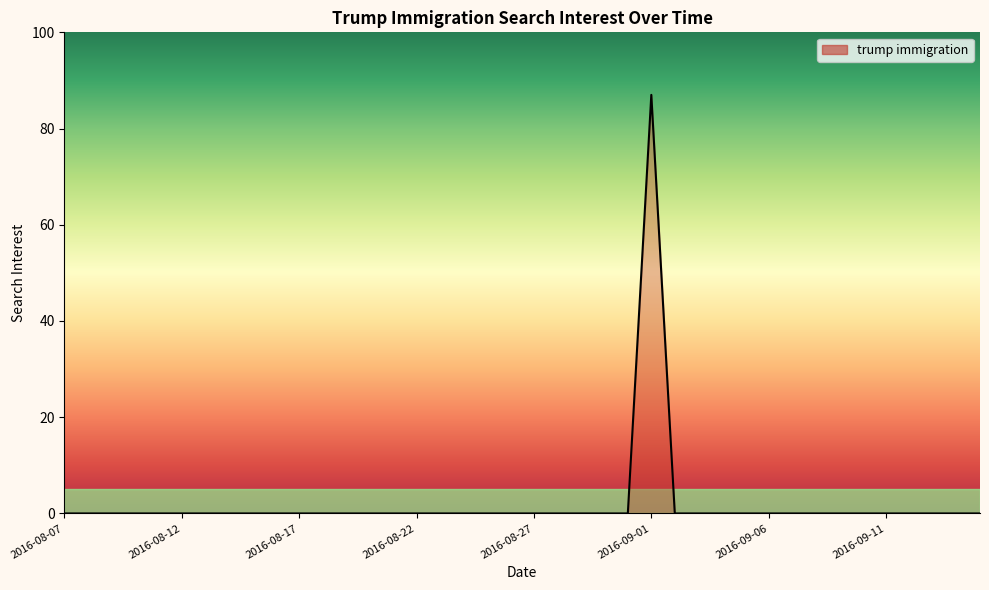

What is the maximum value shown in the chart?

87